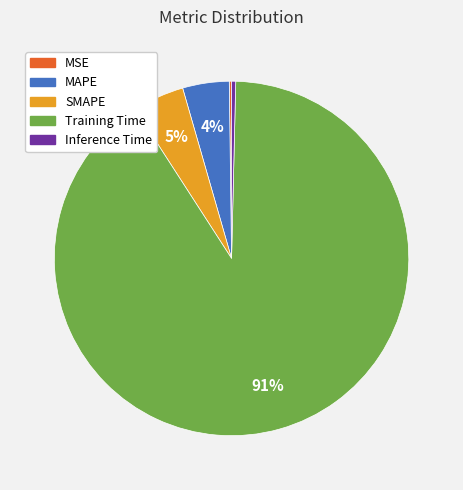

Is there a majority slice in this chart?

Yes